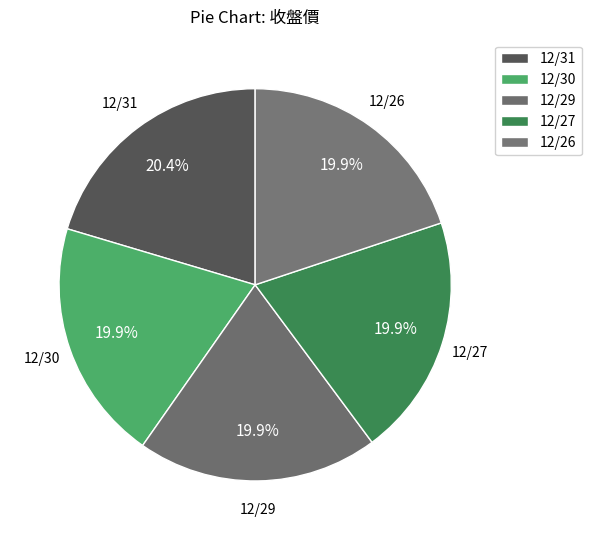

What is the ratio of the value at 12/26 to the value at 12/27?

1.0